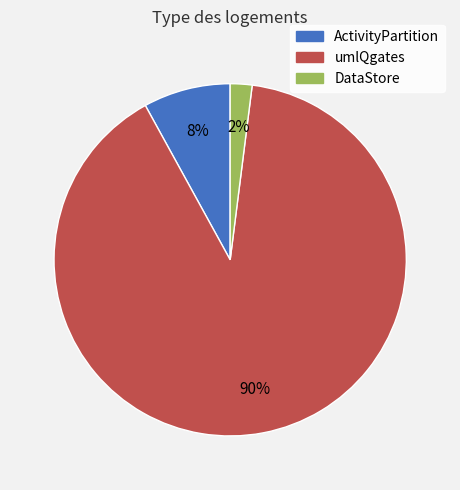

Is the sum of ActivityPartition and umlQgates greater than half?

Yes